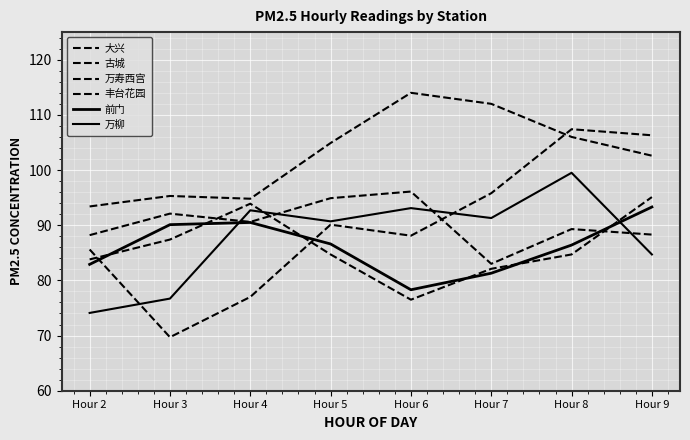

How many lines are shown in the chart?

6